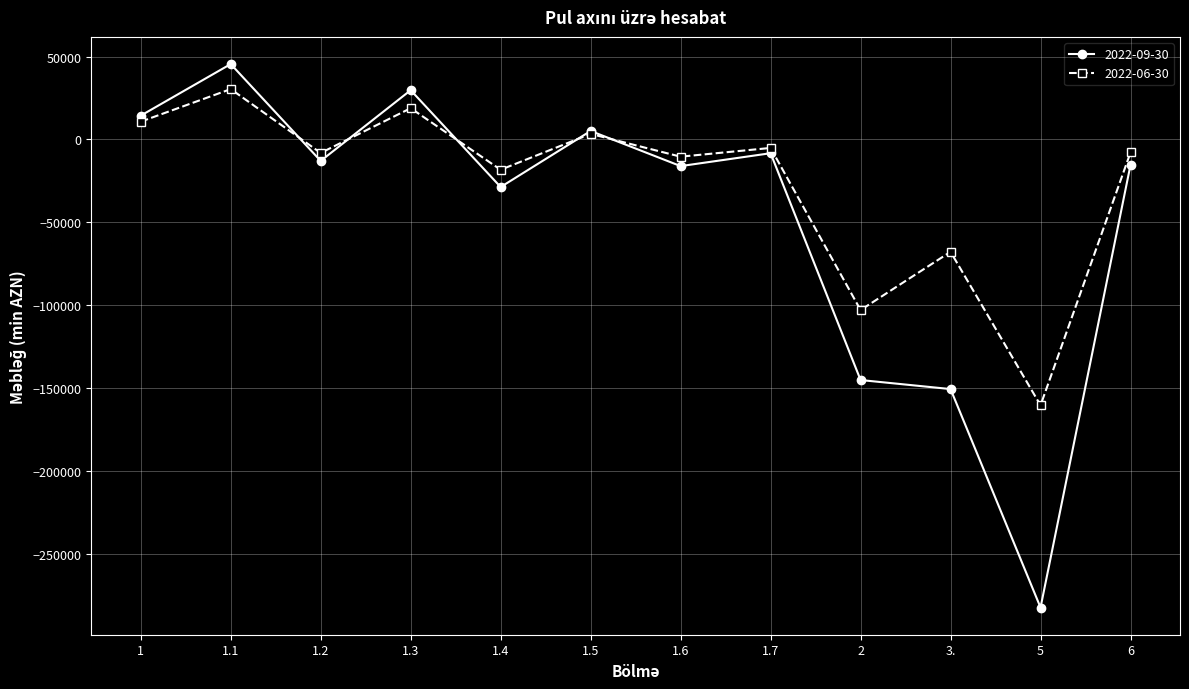

What position from the right is 2?

4